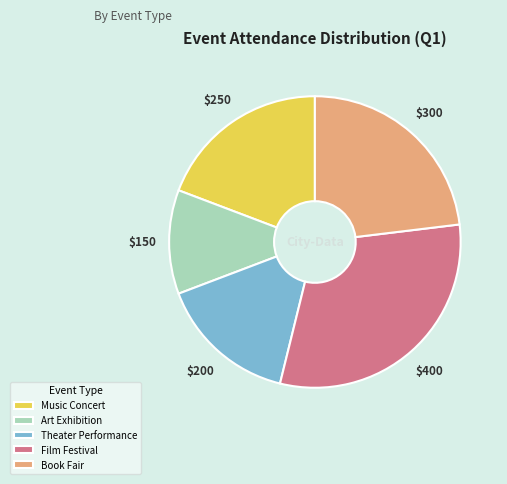

Is there any slice that represents more than half of the pie?

No